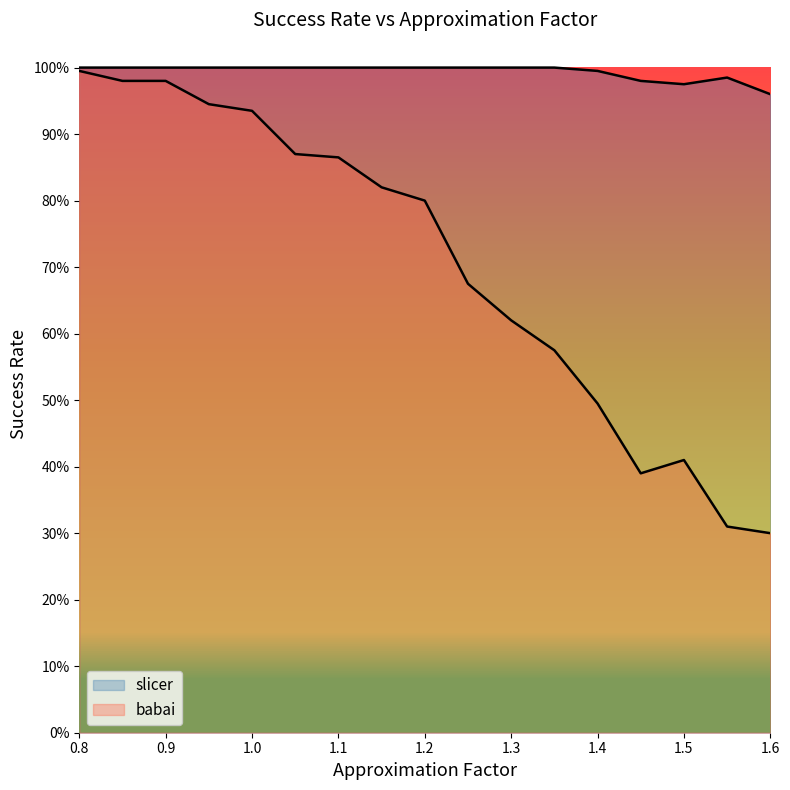

At how many categories does at least one series exceed 0?

17